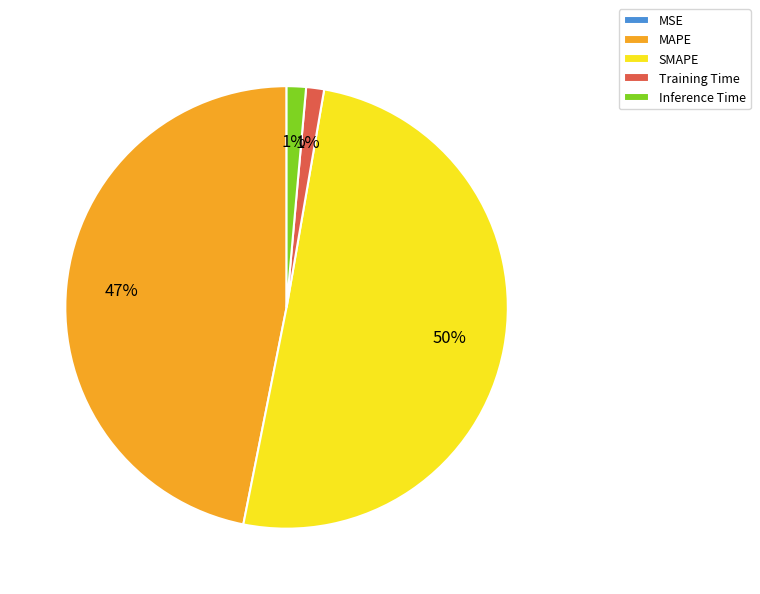

Do SMAPE and Inference Time together represent more than half of the pie?

Yes